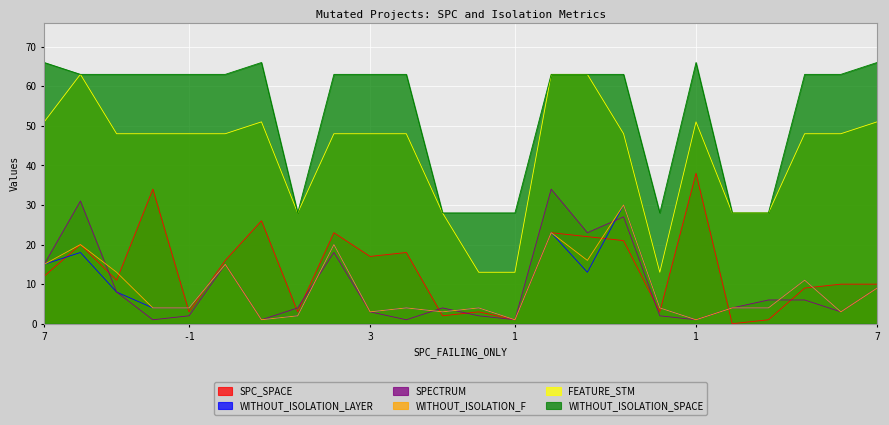

How many lines are shown in the chart?

6